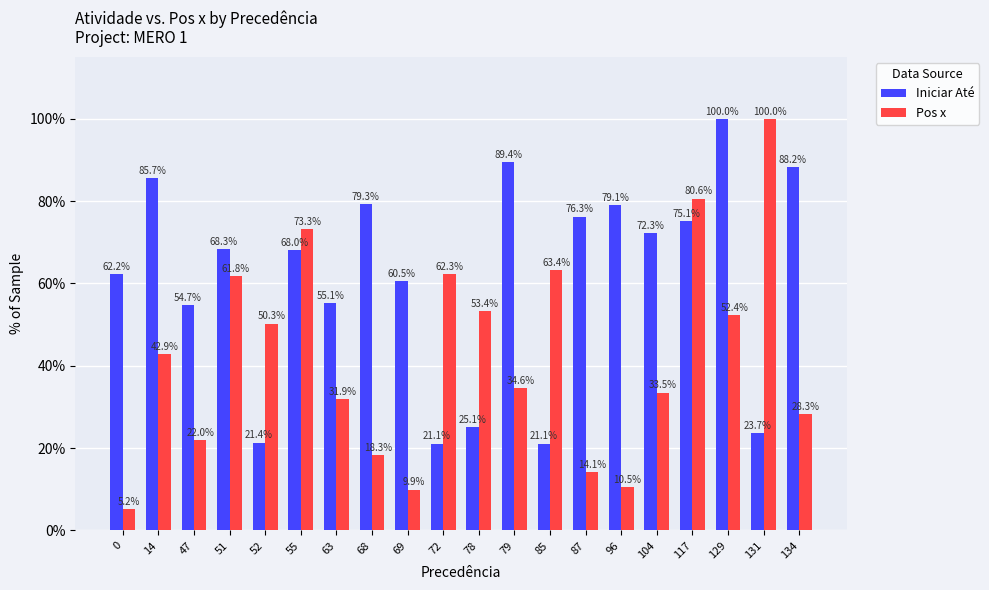

The value of Iniciar Até at 87 is 76.3. True or false?

True